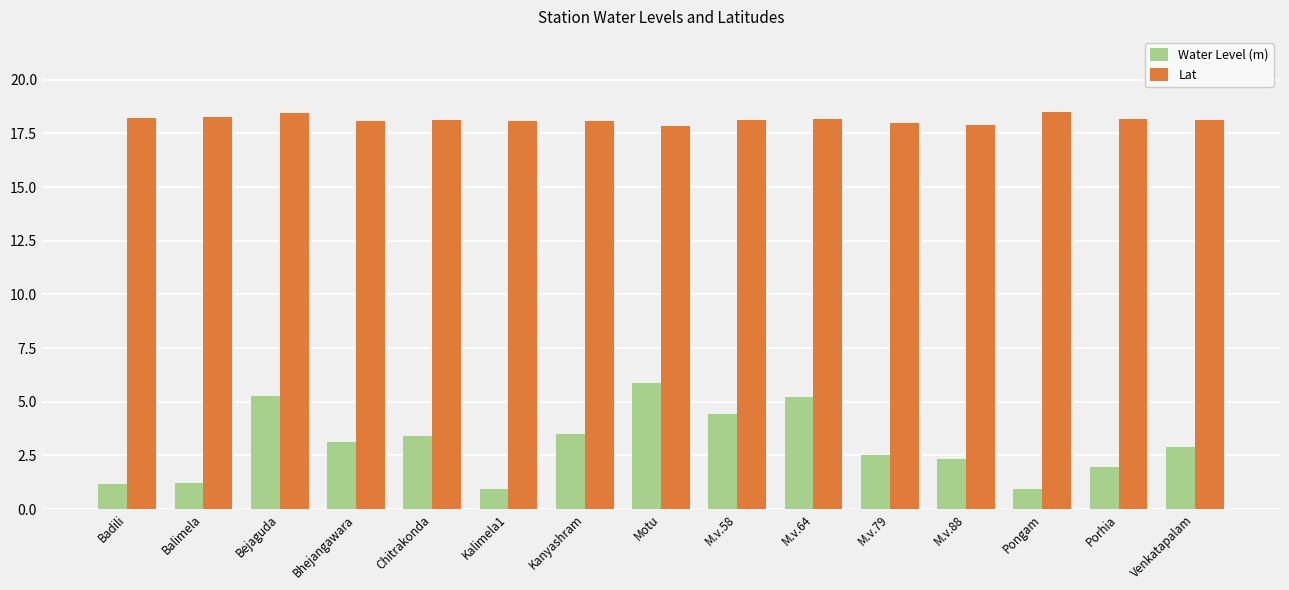

At how many categories does at least one series exceed 14?

15